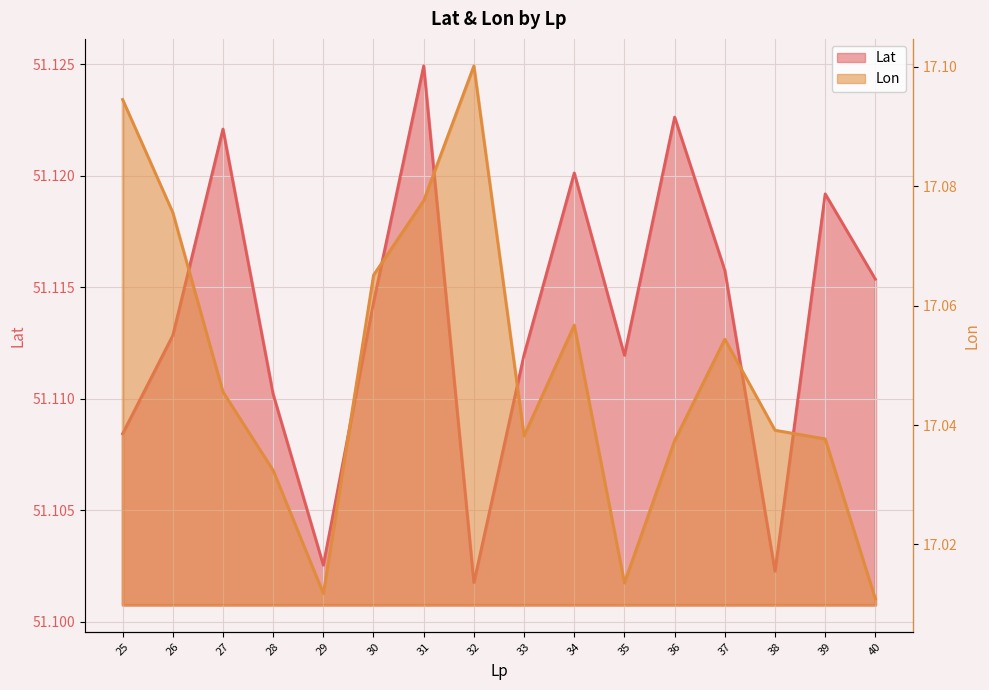

Reading left to right, transcribe all the data shown in this chart.

Lat: 51.1	51.1	51.1	51.1	51.1	51.1	51.1	51.1	51.1	51.1	51.1	51.1	51.1	51.1	51.1	51.1
Lon: 17.1	17.1	17.0	17.0	17.0	17.1	17.1	17.1	17.0	17.1	17.0	17.0	17.1	17.0	17.0	17.0